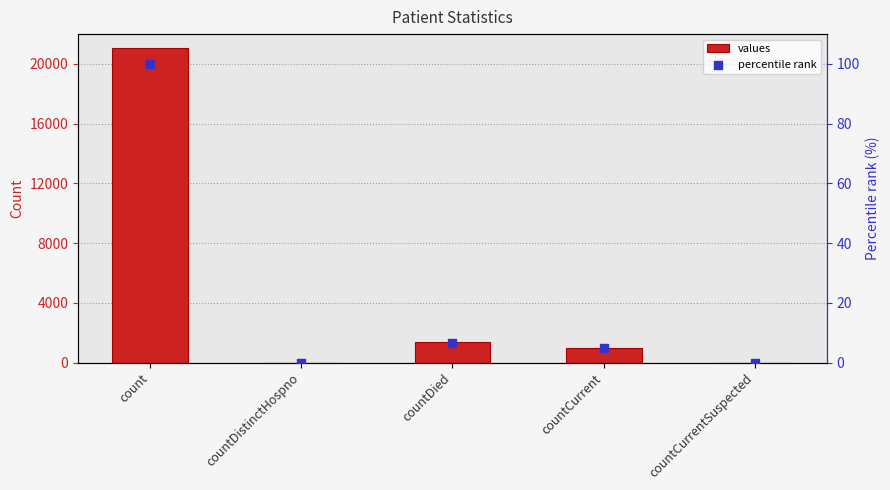

What is the total value across all series at countDied?

1411.7